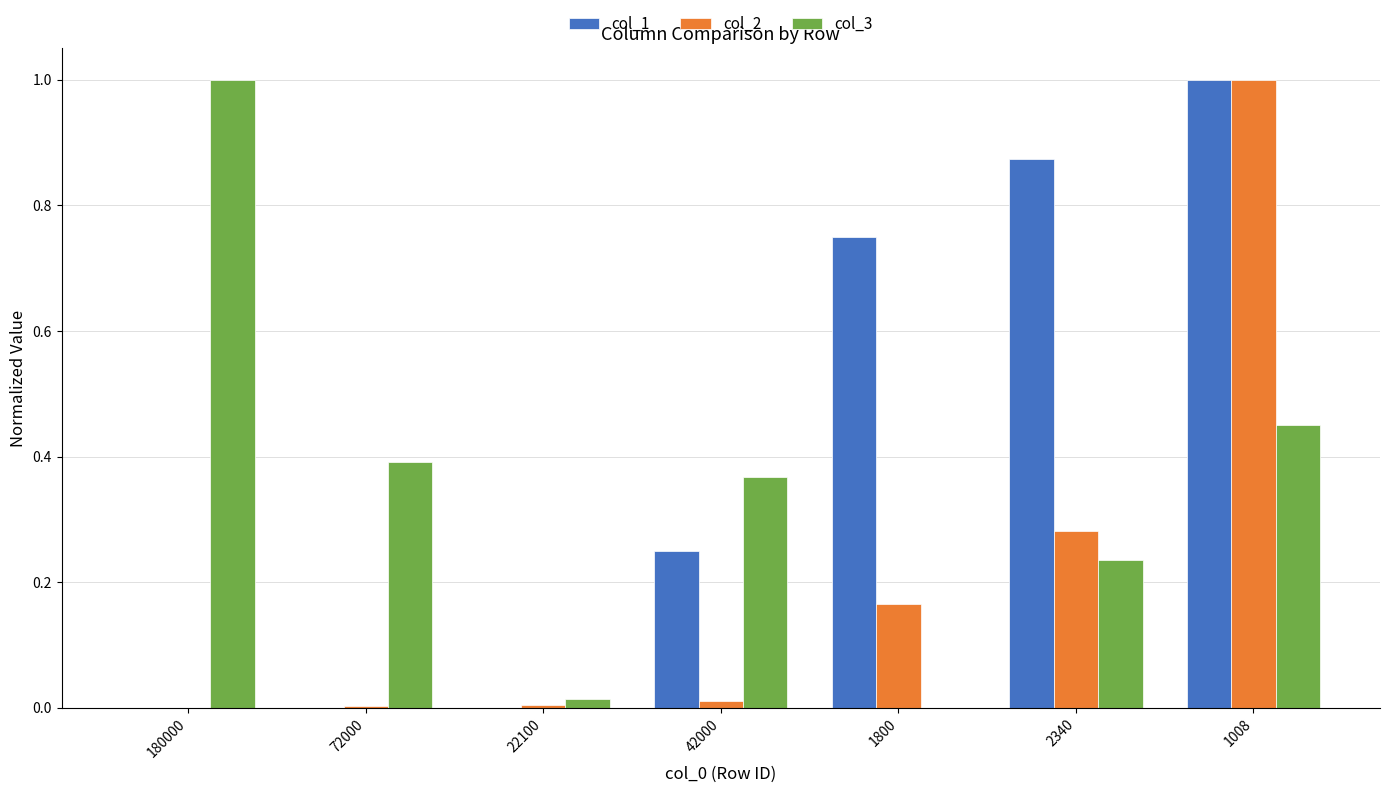

Is it true that col_2 equals 0.0 at 180000?

True